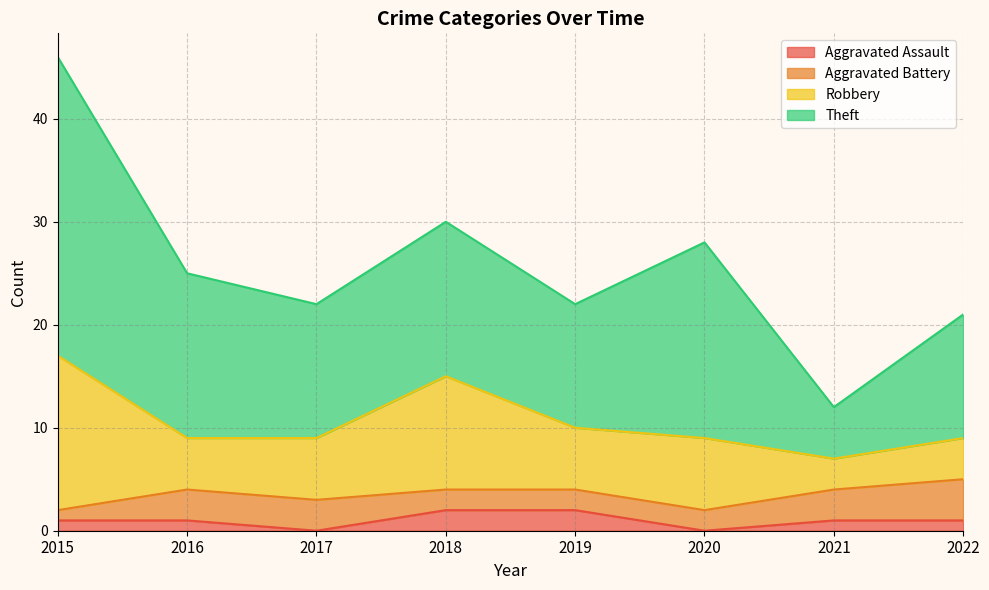

At which category is the sum across all series the highest?

2015